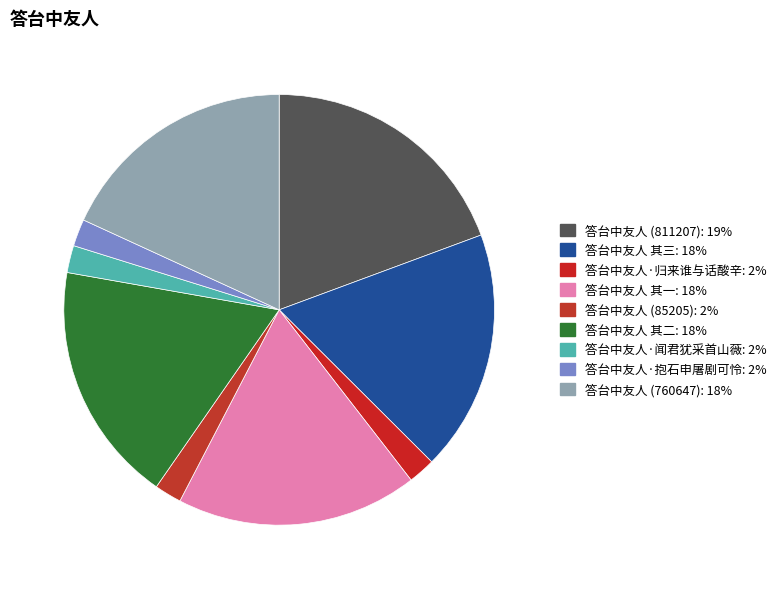

Count the number of slices in the pie.

9